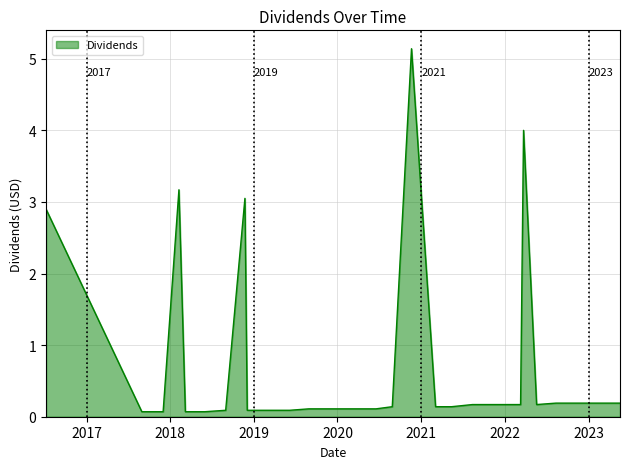

What is the maximum value shown in the chart?

5.1